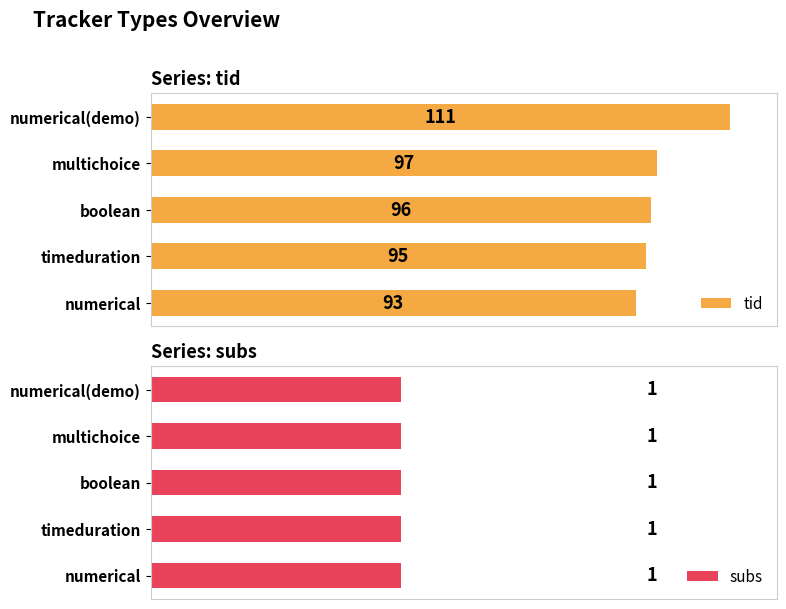

Which series has the largest total across all categories?

tid